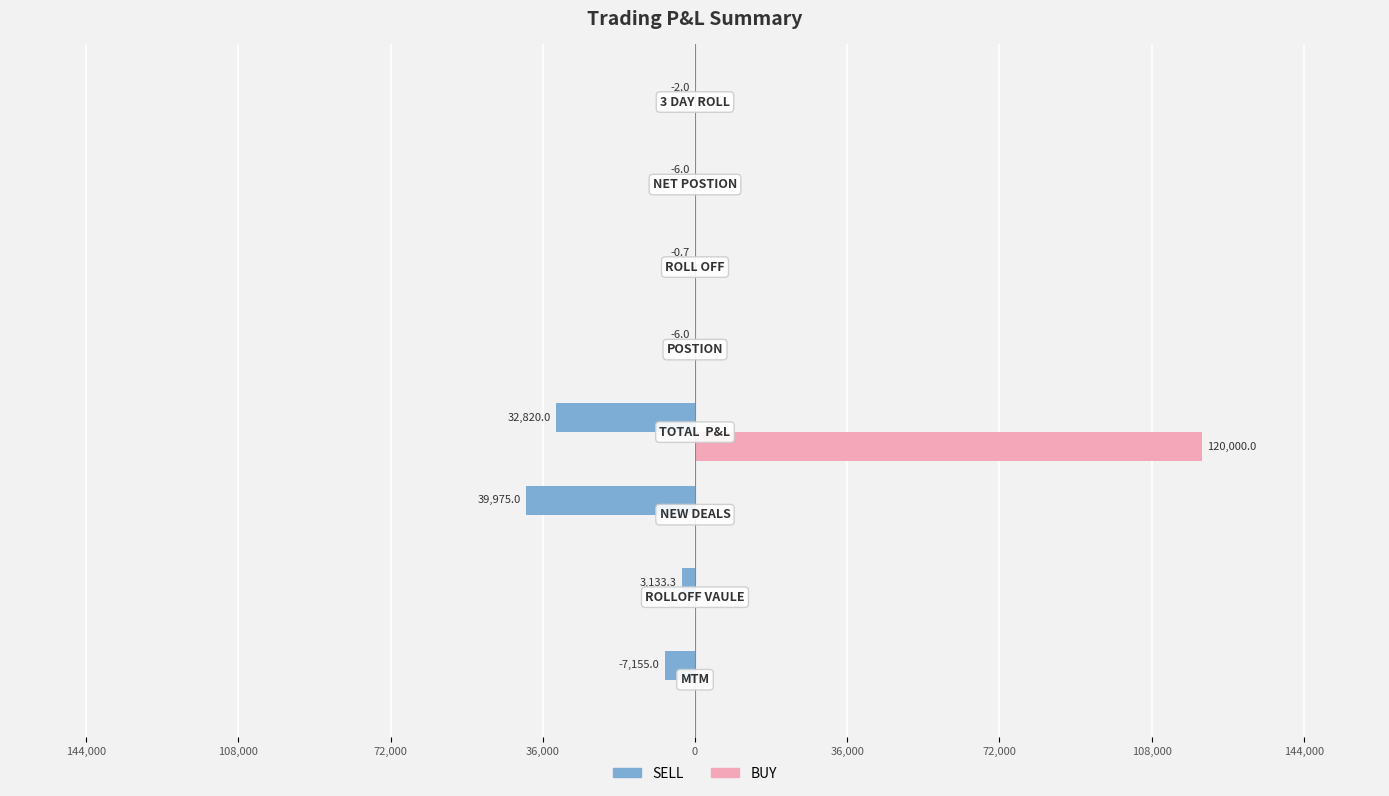

What is the difference between the maximum and second lowest values in the BUY series?

120000.0